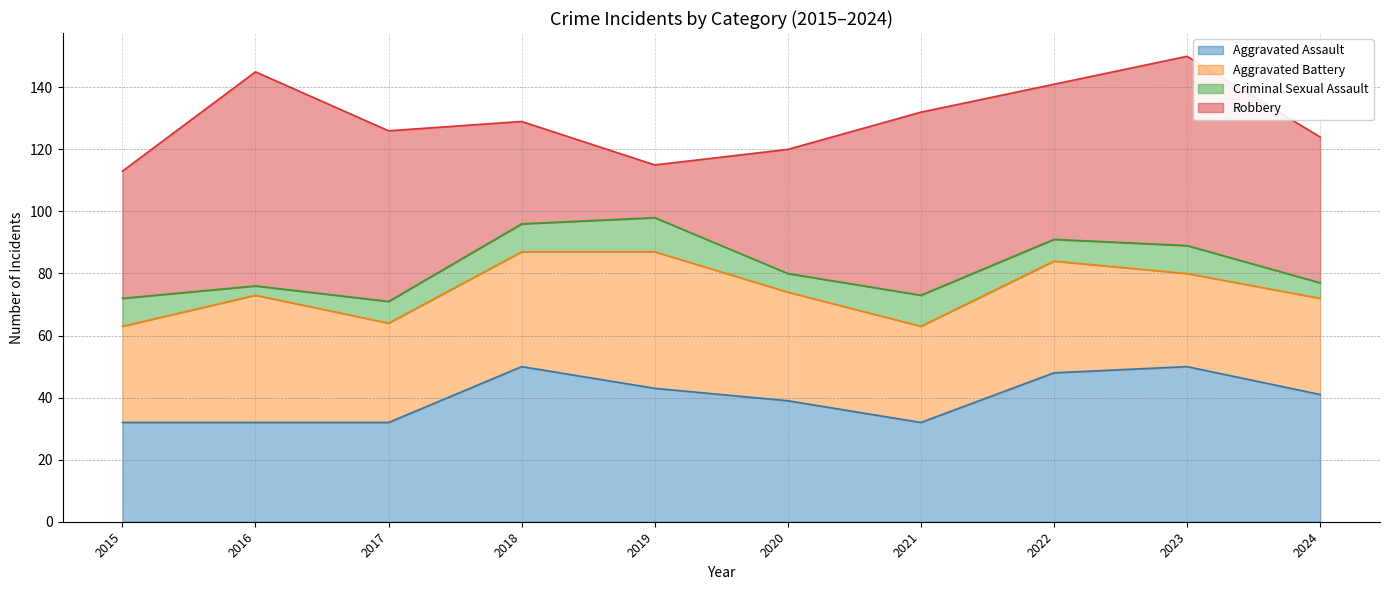

Which label corresponds to the smallest value in the chart?

2016